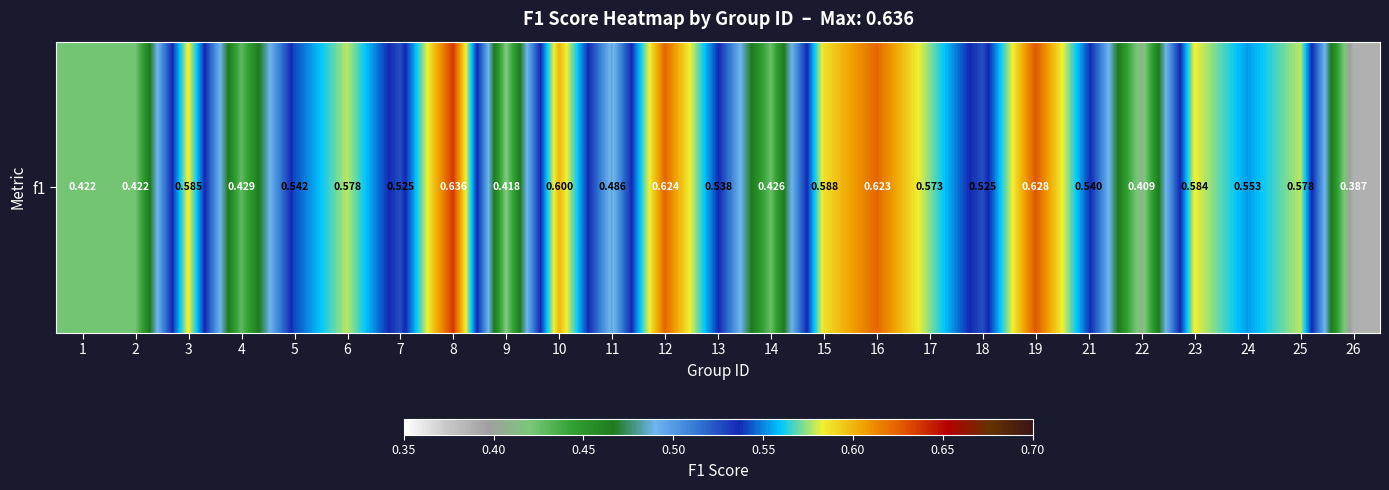

Rank the categories by value from lowest to highest.

26, 22, 9, 1, 2, 14, 4, 11, 18, 7, 13, 21, 5, 24, 17, 6, 25, 23, 3, 15, 10, 16, 12, 19, 8